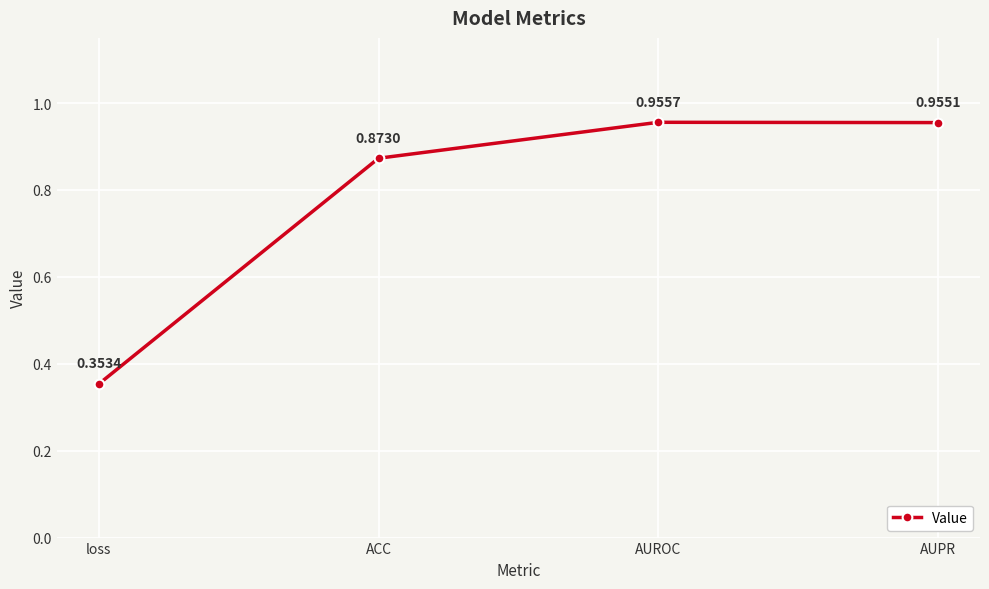

True or false: the data shows 0.5 at loss.

False